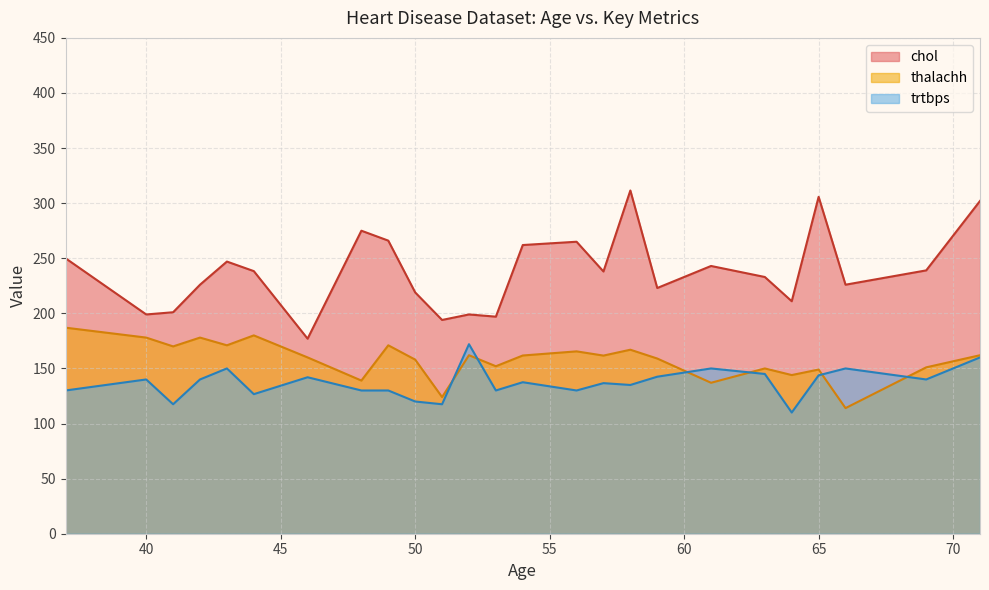

How many values in the thalachh series are below 161?

12